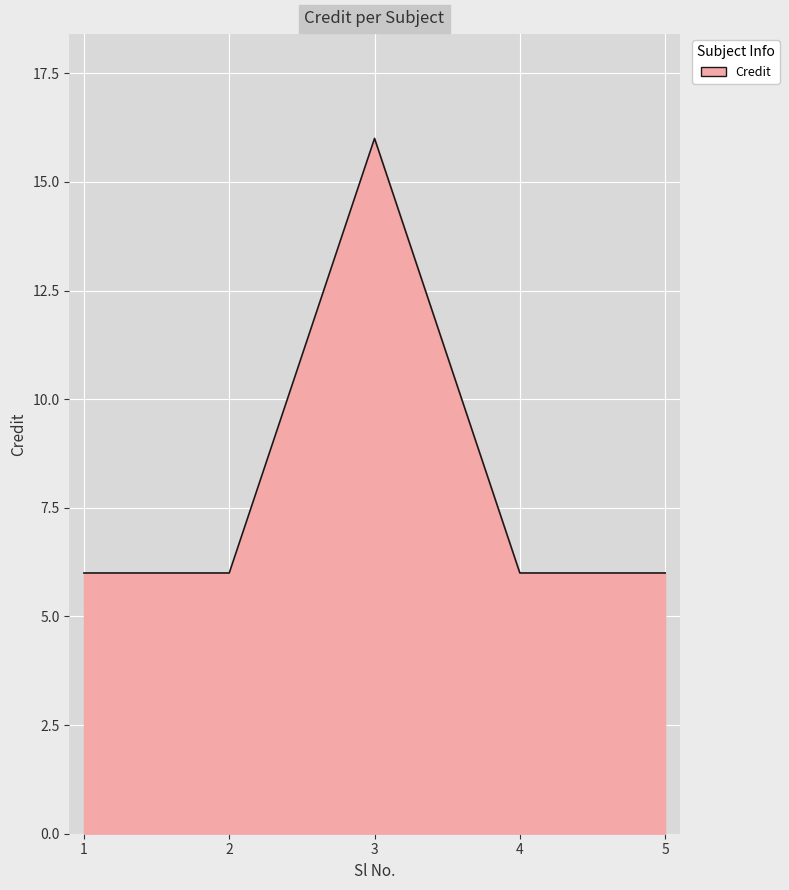

What is the change in value from 3 to 4?

-10